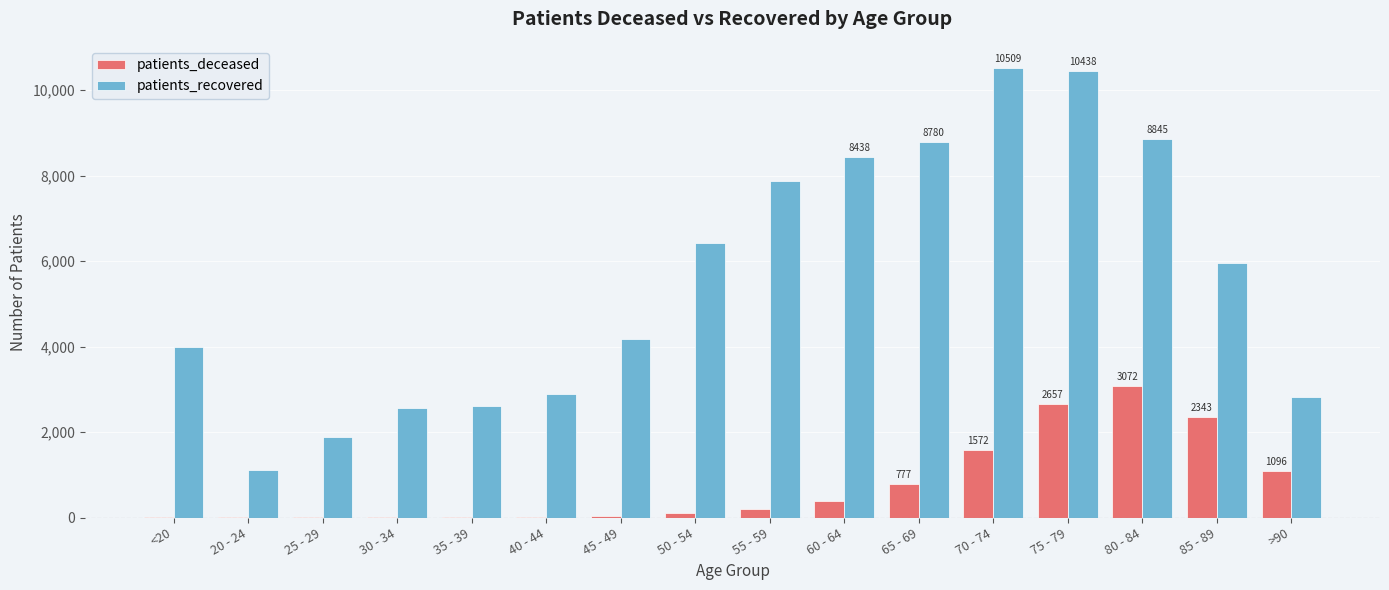

At which category is the sum across all series the highest?

75 - 79